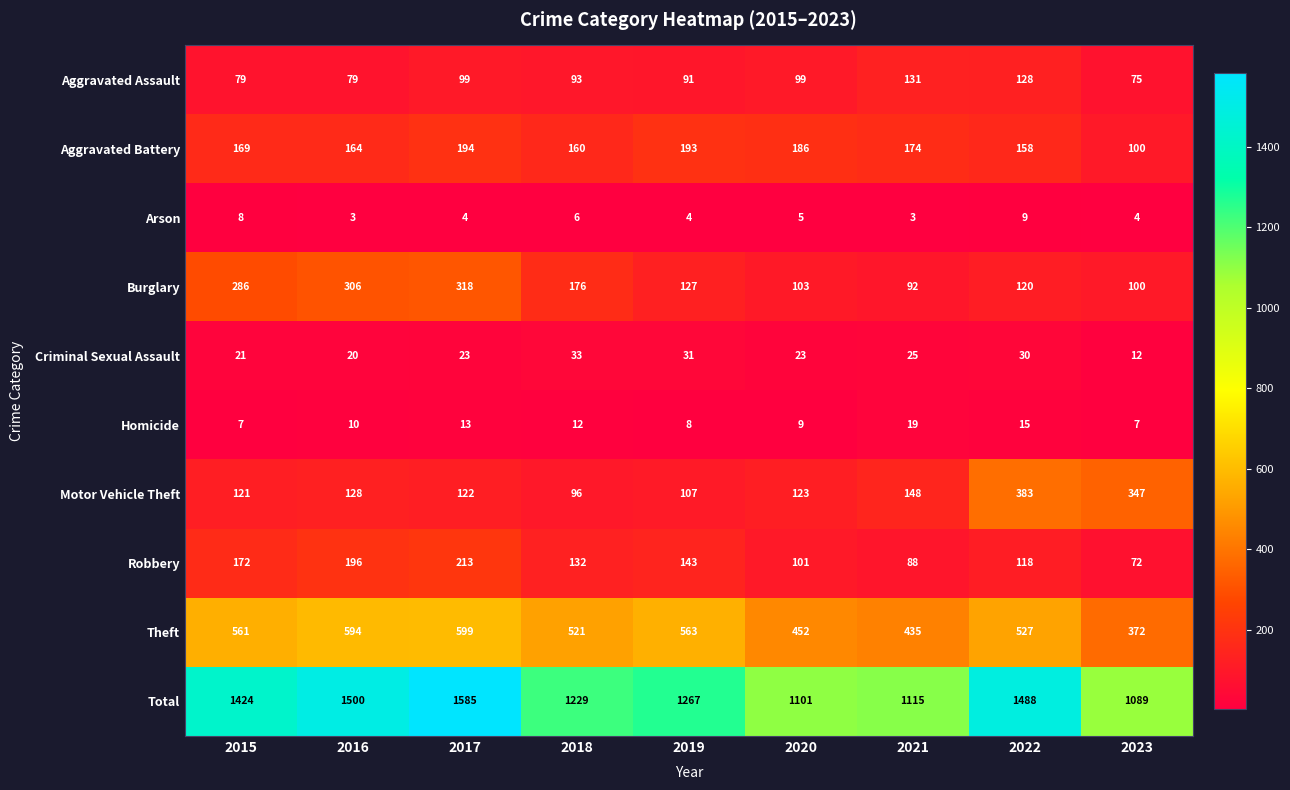

What is the maximum value shown in the chart?

1585